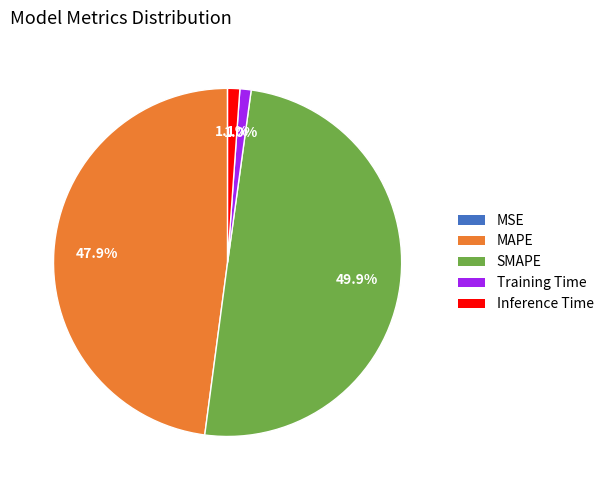

Which category has the biggest portion of the pie?

SMAPE